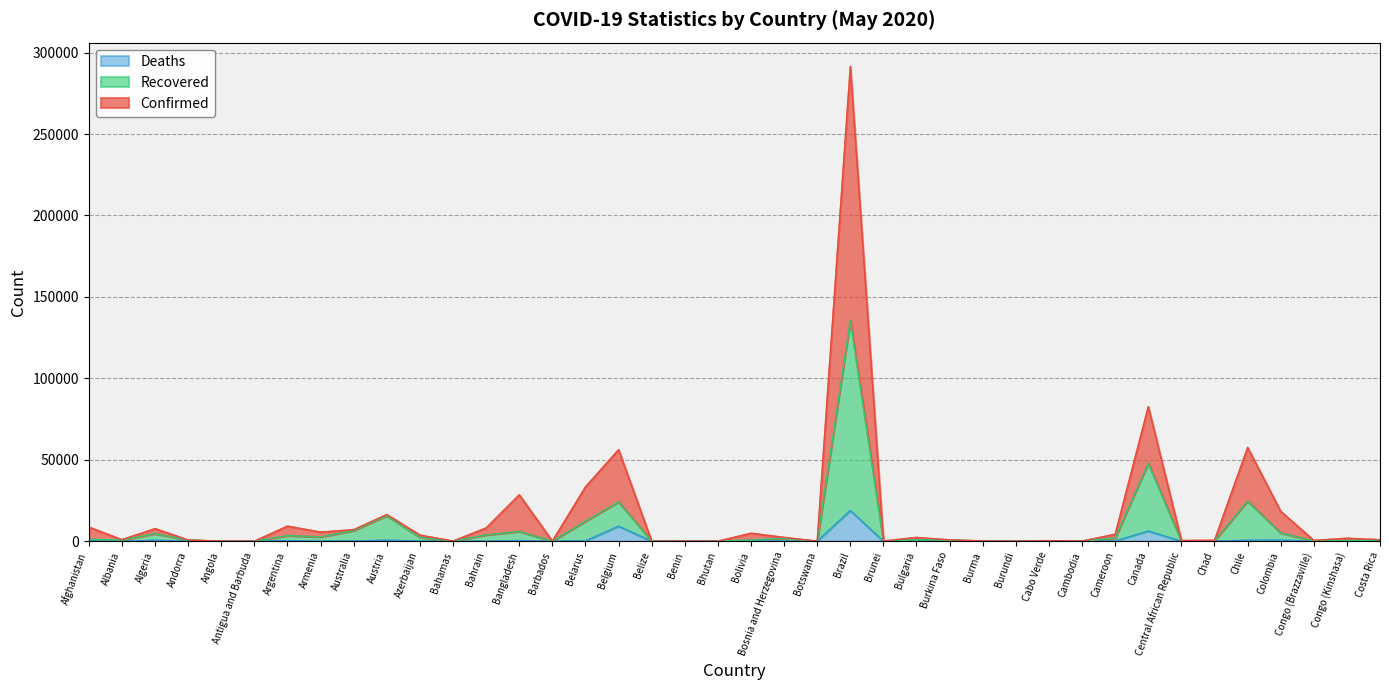

What is the difference between the maximum and minimum values in the Recovered series?

135536